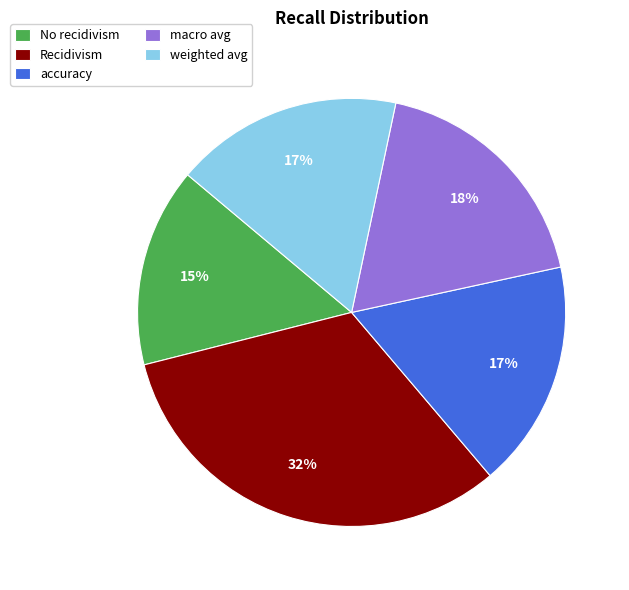

To the nearest percent, what is the difference between the largest and smallest slice percentages?

17%